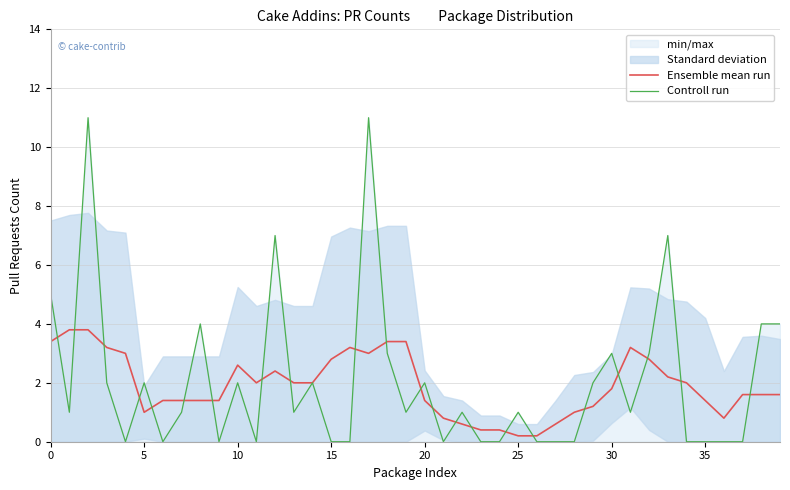

Which series has the largest total across all categories?

Controll run